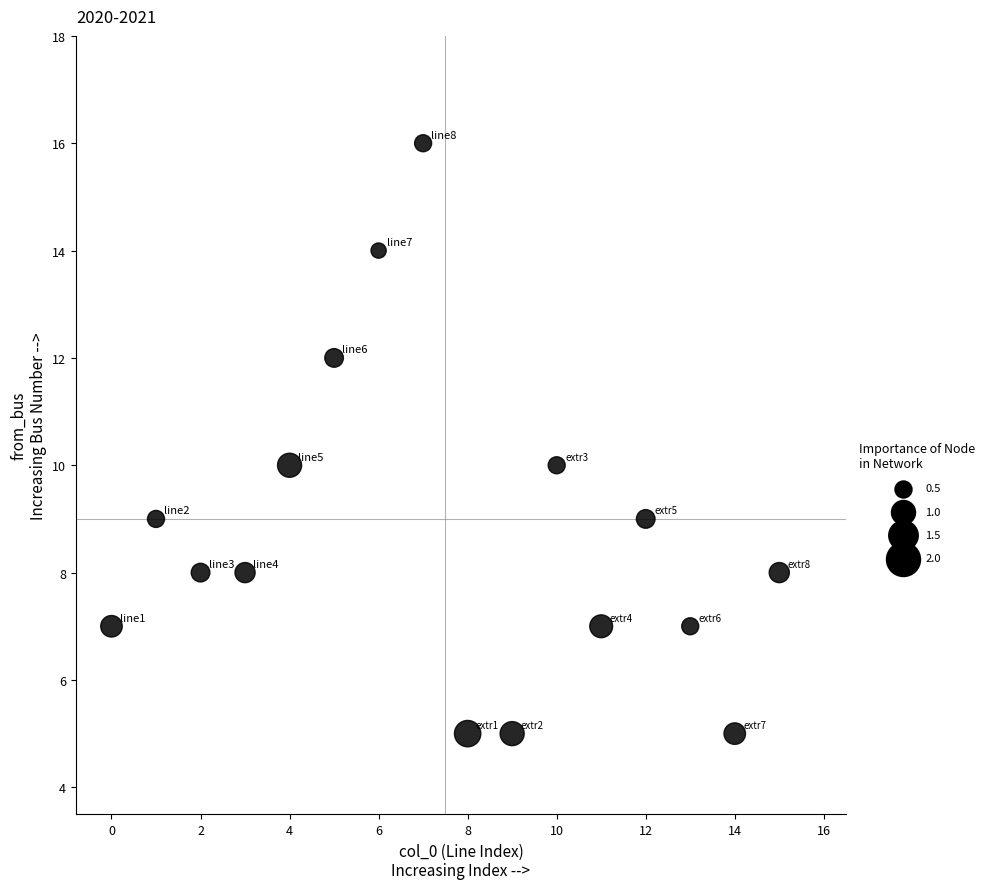

What is the range of Y values (max minus min)?

11